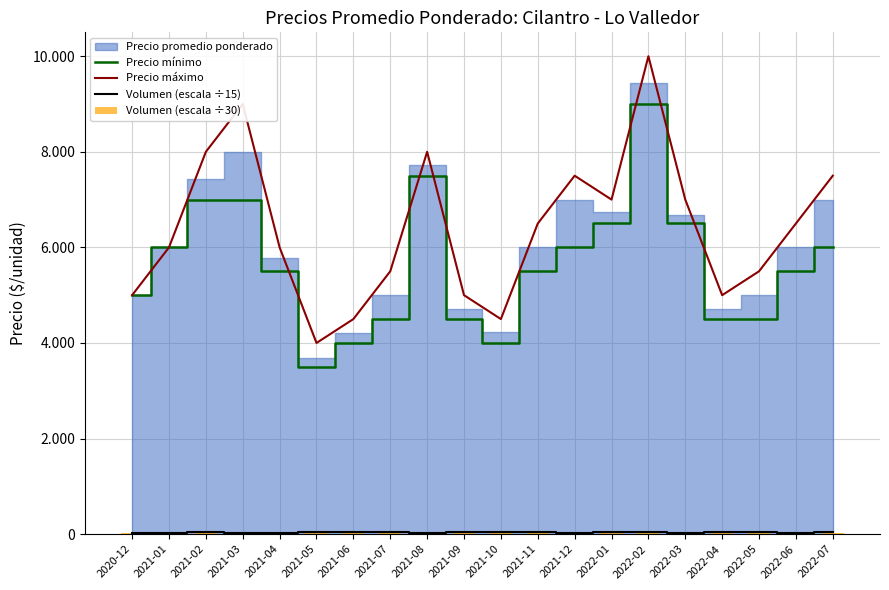

Is it true that Precio máximo equals 6691.3 at 2022-04?

False